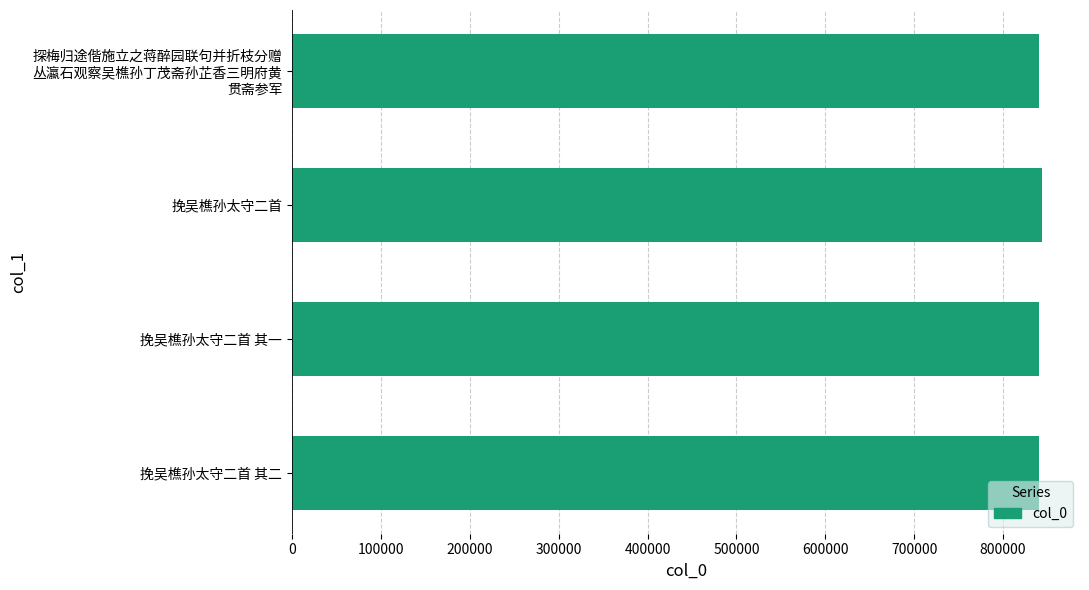

The value at 挽吴樵孙太守二首 其一 is 840896. True or false?

True